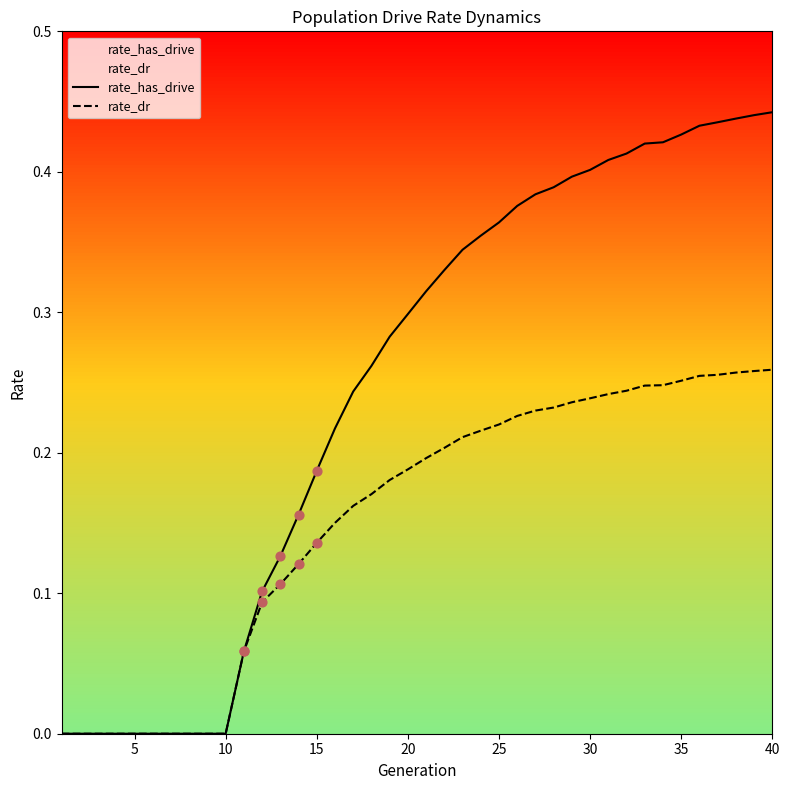

Which series has the largest total across all categories?

rate_has_drive